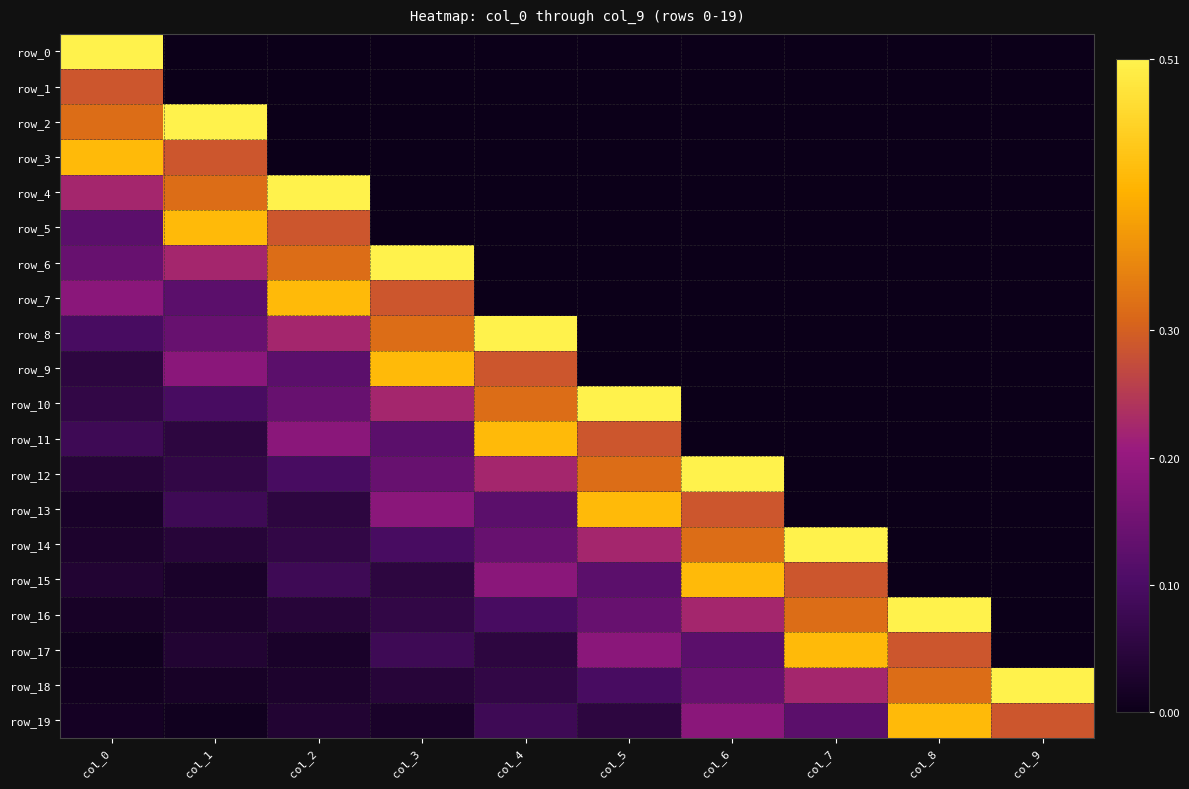

Which series has the largest range (max minus min)?

row_0